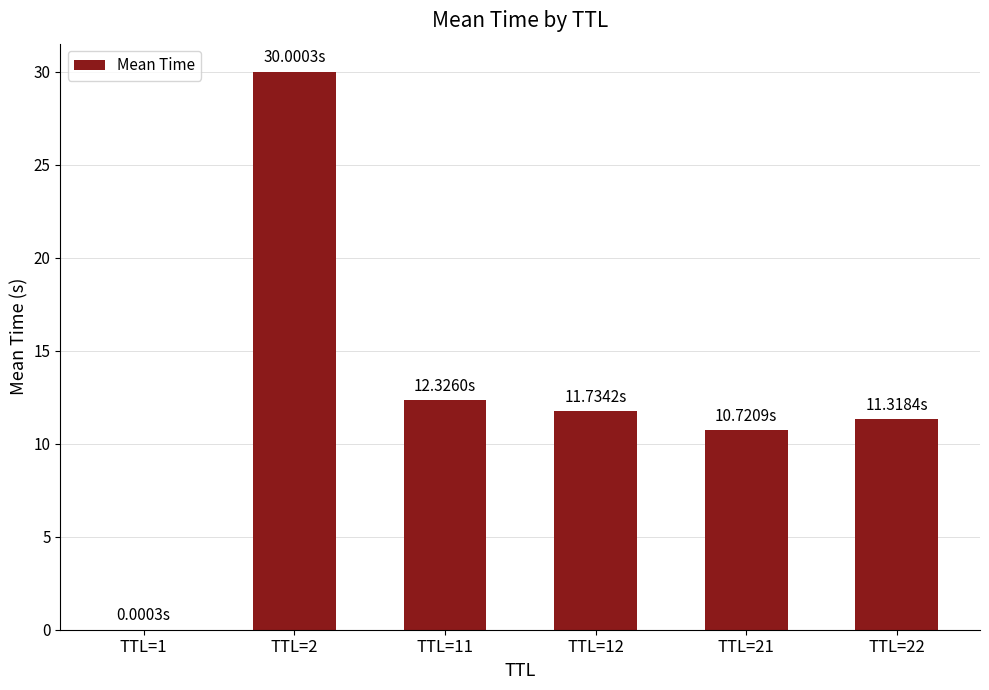

What is the sum of the values at TTL=22 and TTL=21?

22.0